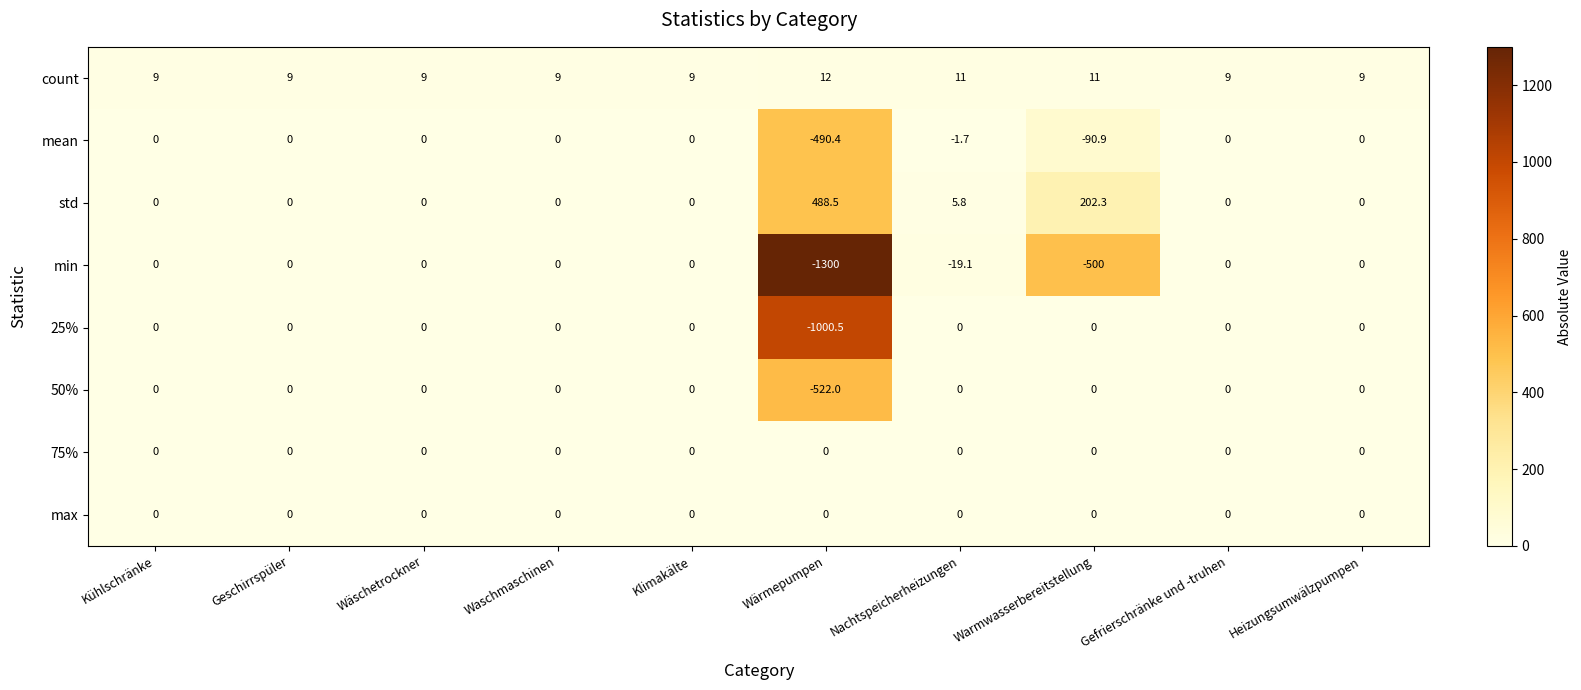

What is the difference between the highest and lowest values at Waschmaschinen?

9.0